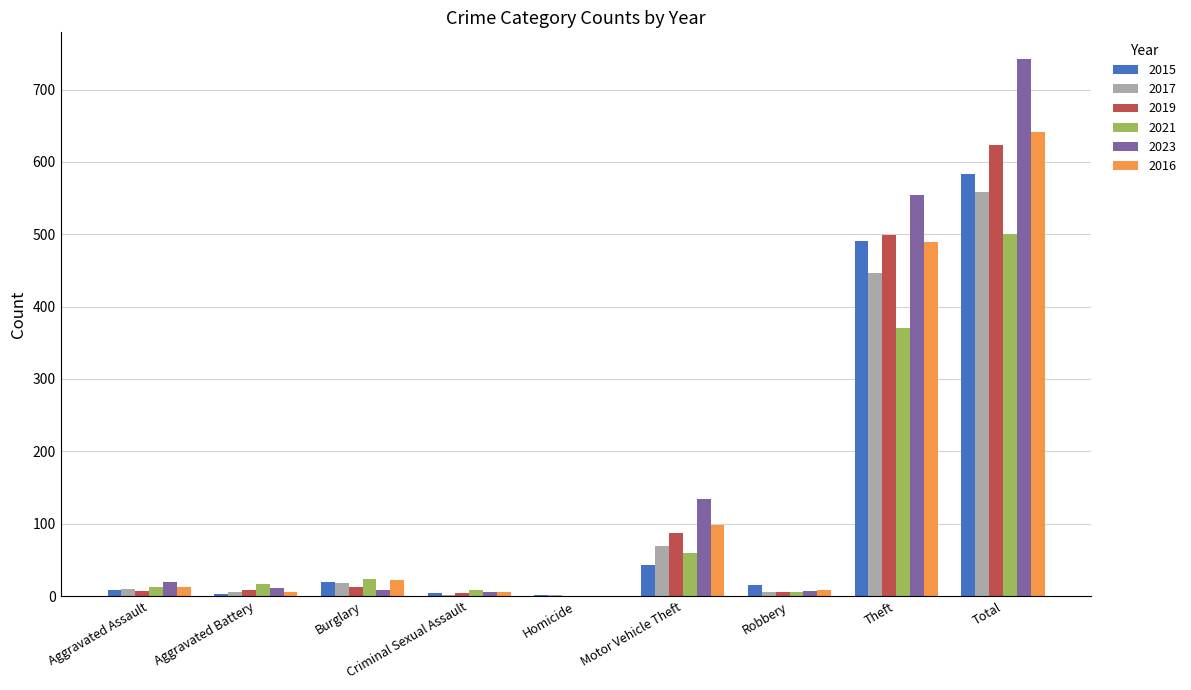

How many distinct data groups are displayed?

6